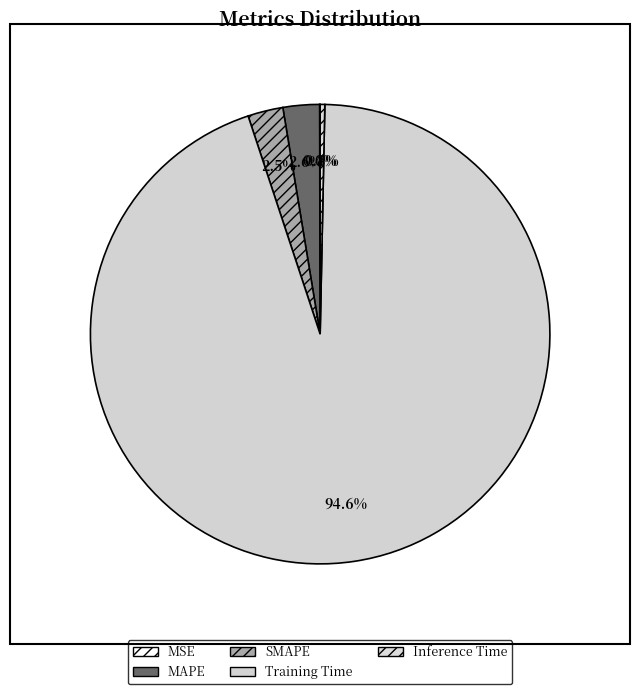

To the nearest percent, what is the average slice percentage?

20%